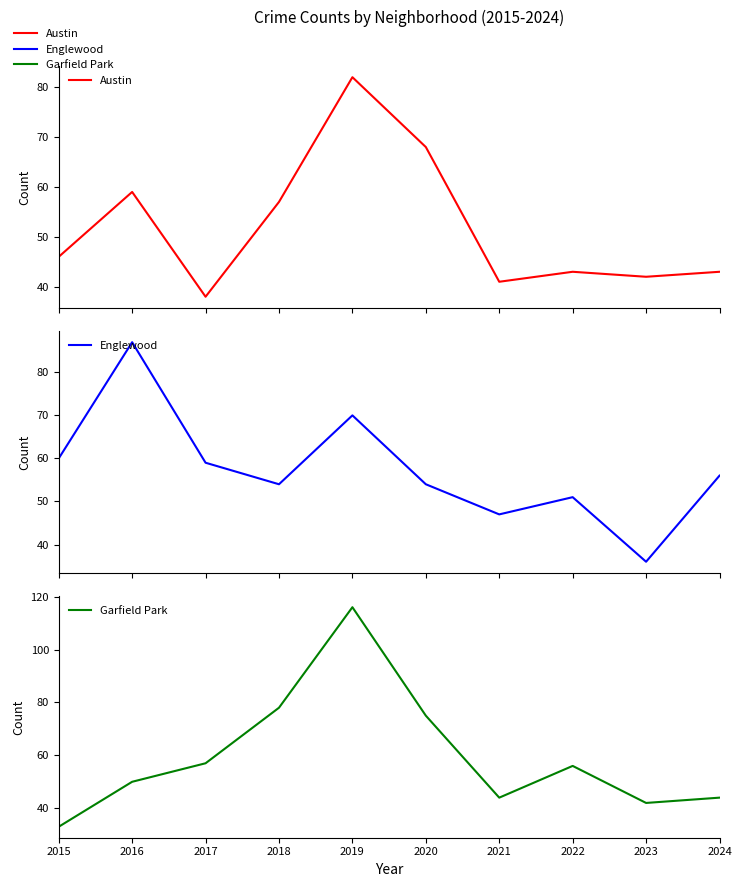

Is the value of Garfield Park at 2020 greater than the value of Austin at 2021?

Yes